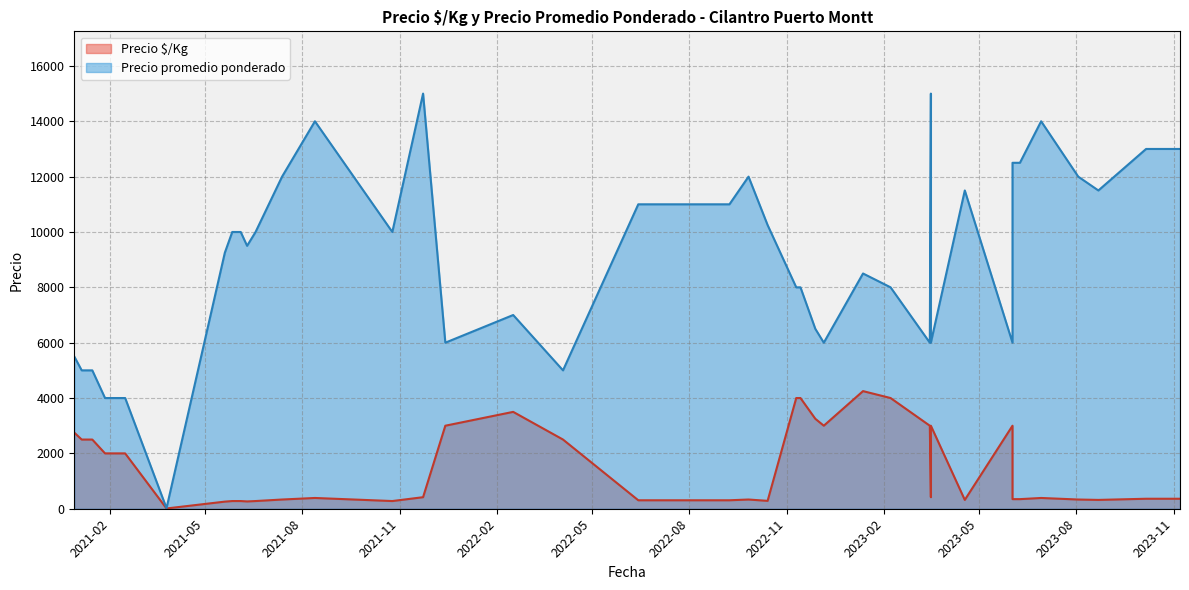

Rank the series by their average value, from lowest to highest.

Precio $/Kg, Precio promedio ponderado